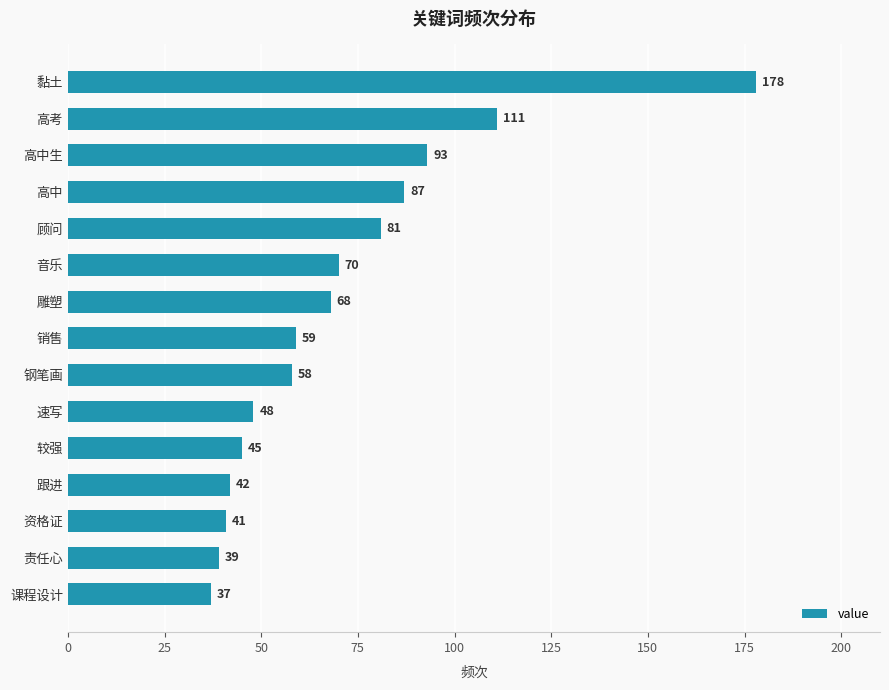

What value does the data have at 雕塑?

68